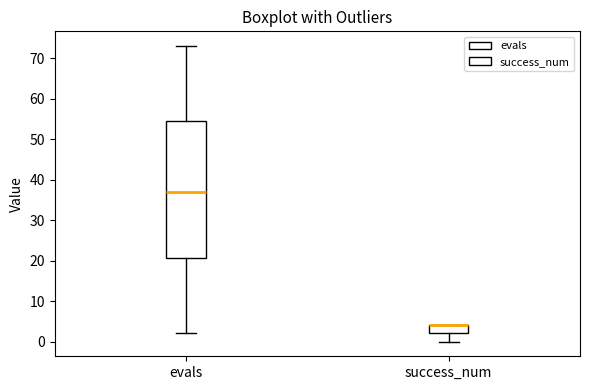

Reading left to right, transcribe this box plot: for each box, give where its median line is, the range the box spans, and where its two whiskers end, as read against the y-axis. The values are not printed on the chart, so give them approximately, as read against the axis.

evals: median 37, box 21 to 55, whiskers 2 to 73
success_num: median 4 (drawn on the box's upper edge), box 2 to 4, whiskers 0 to 4